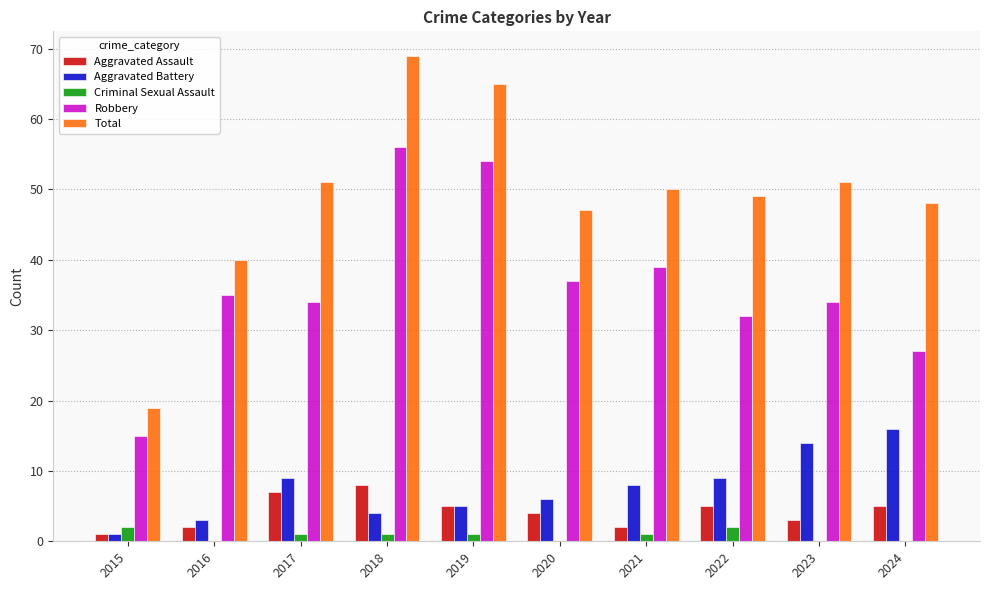

Count the number of categories in the chart.

10